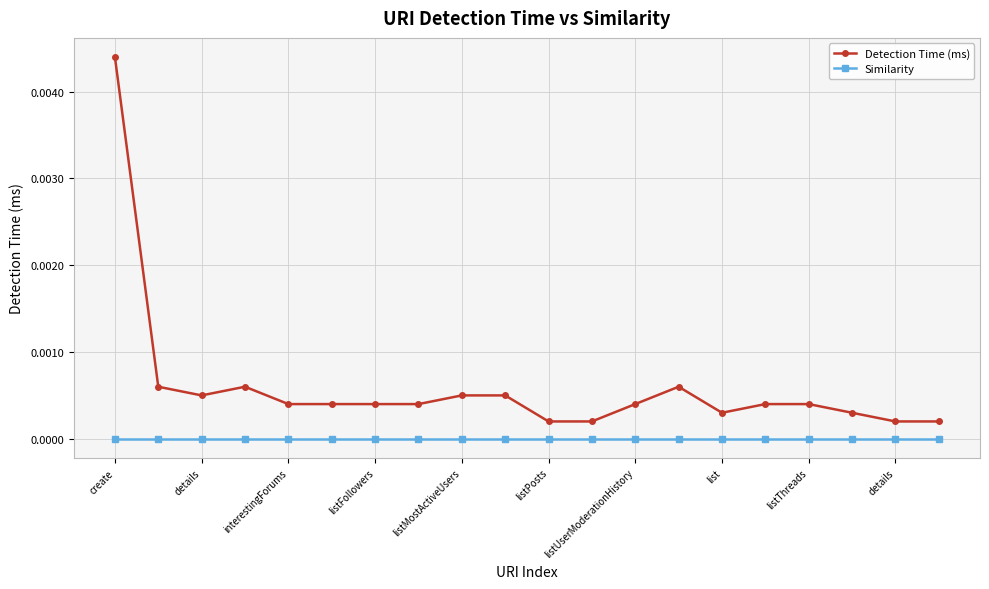

What are all the series names shown in the legend?

Detection Time (ms), Similarity